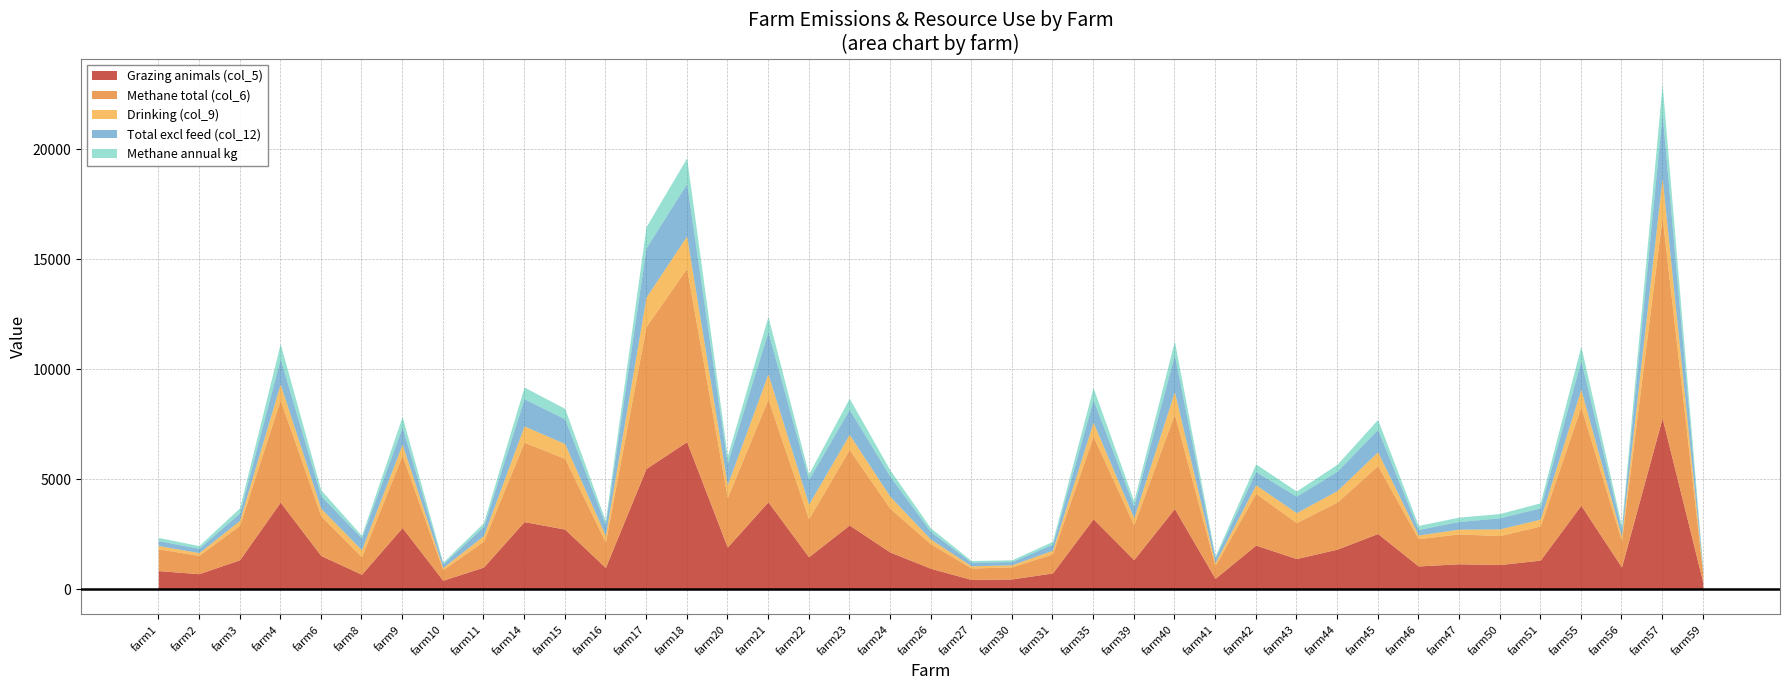

At farm31, list the series in order from smallest to largest.

Methane annual kg, Drinking (col_9), Total excl feed (col_12), Grazing animals (col_5), Methane total (col_6)